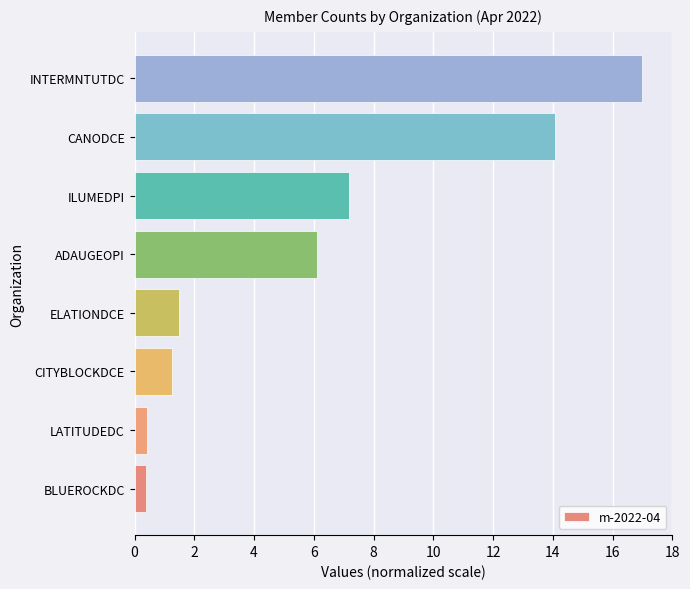

What is the maximum value shown in the chart?

17.0